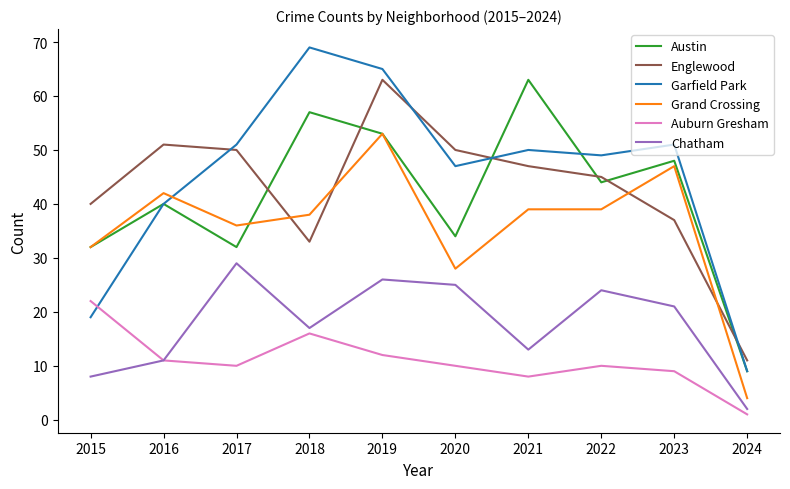

Is the value of Austin at 2017 greater than the value of Auburn Gresham at 2021?

Yes